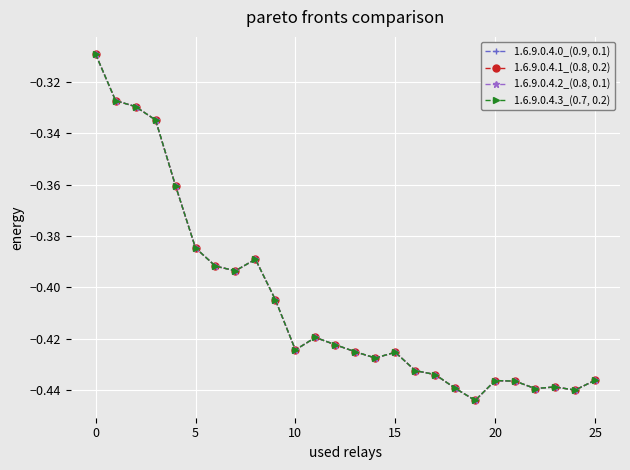

Reading left to right, list all the values displayed in this chart.

1.6.9.0.4.0_(0.9, 0.1): -0.3	-0.3	-0.3	-0.3	-0.4	-0.4	-0.4	-0.4	-0.4	-0.4	-0.4	-0.4	-0.4	-0.4	-0.4	-0.4	-0.4	-0.4	-0.4	-0.4	-0.4	-0.4	-0.4	-0.4	-0.4	-0.4
1.6.9.0.4.1_(0.8, 0.2): -0.3	-0.3	-0.3	-0.3	-0.4	-0.4	-0.4	-0.4	-0.4	-0.4	-0.4	-0.4	-0.4	-0.4	-0.4	-0.4	-0.4	-0.4	-0.4	-0.4	-0.4	-0.4	-0.4	-0.4	-0.4	-0.4
1.6.9.0.4.2_(0.8, 0.1): -0.3	-0.3	-0.3	-0.3	-0.4	-0.4	-0.4	-0.4	-0.4	-0.4	-0.4	-0.4	-0.4	-0.4	-0.4	-0.4	-0.4	-0.4	-0.4	-0.4	-0.4	-0.4	-0.4	-0.4	-0.4	-0.4
1.6.9.0.4.3_(0.7, 0.2): -0.3	-0.3	-0.3	-0.3	-0.4	-0.4	-0.4	-0.4	-0.4	-0.4	-0.4	-0.4	-0.4	-0.4	-0.4	-0.4	-0.4	-0.4	-0.4	-0.4	-0.4	-0.4	-0.4	-0.4	-0.4	-0.4